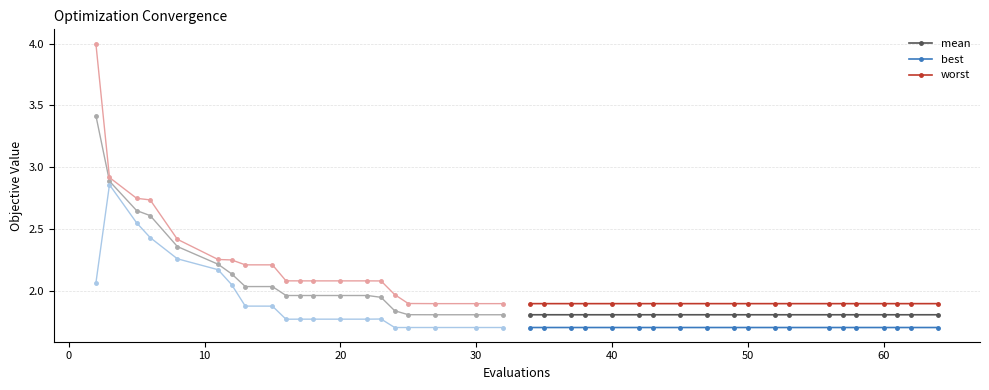

What is the maximum value for worst?

1.9